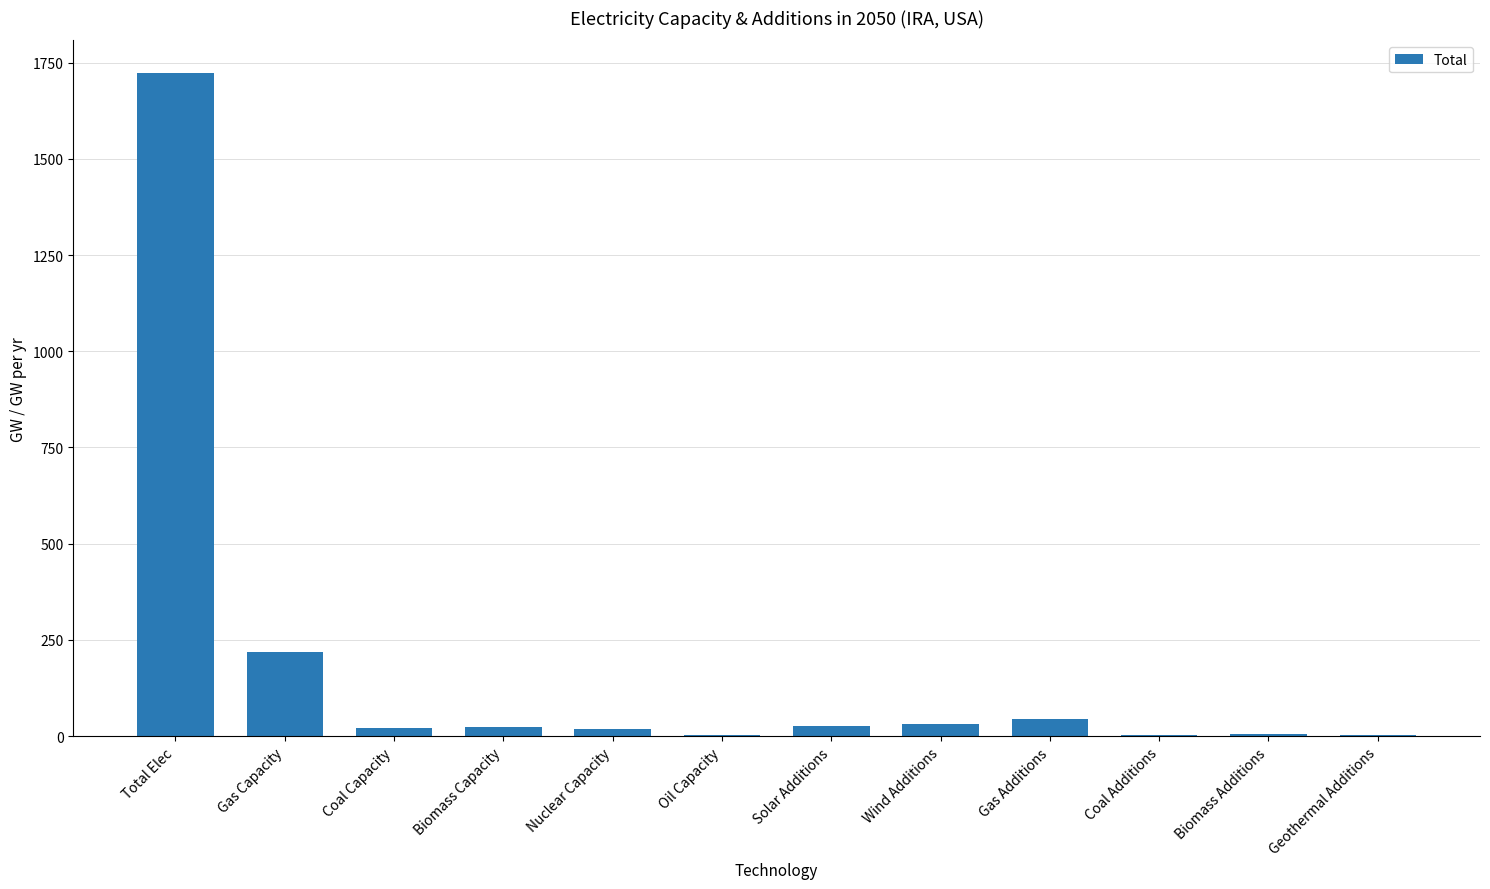

At which category does the chart reach its peak across all series?

Total Elec